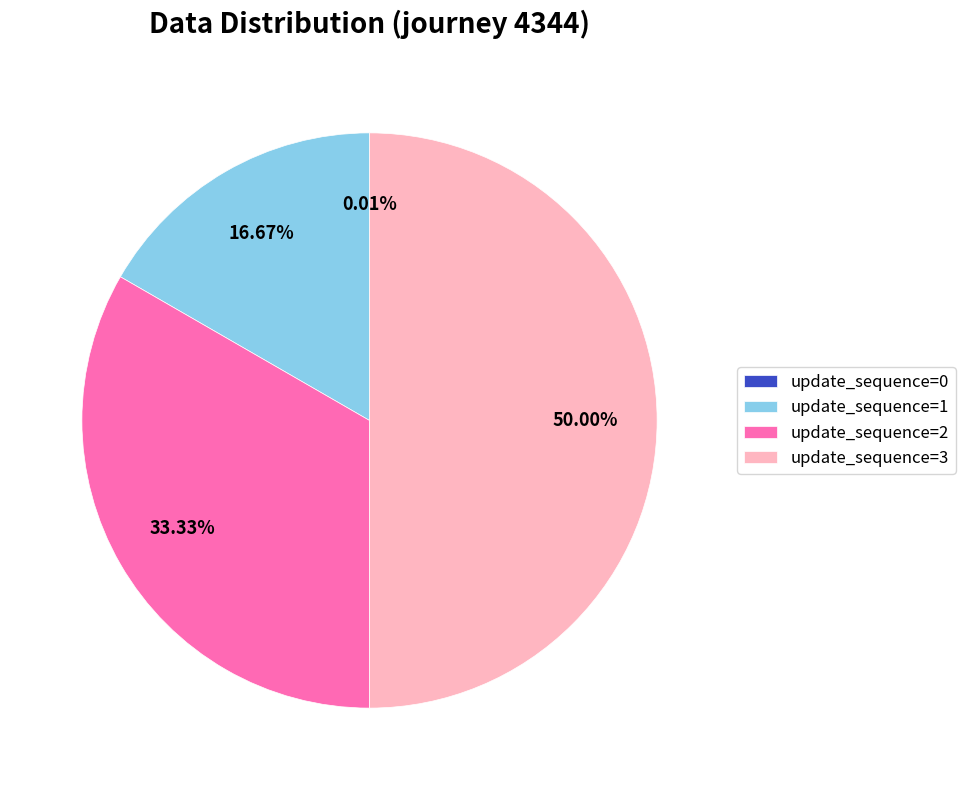

Between update_sequence=2 and update_sequence=3, which is larger?

update_sequence=3